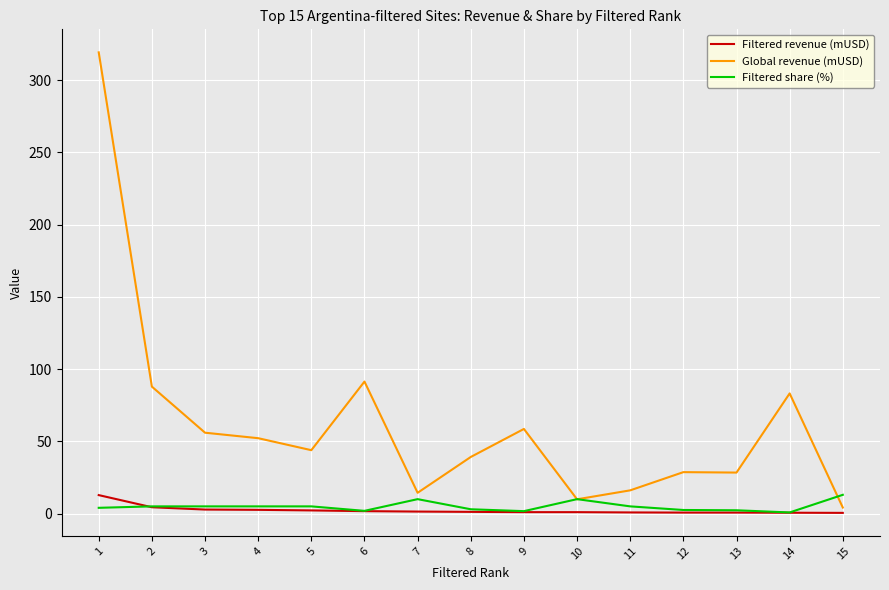

Which series has the widest spread of values?

Global revenue (mUSD)